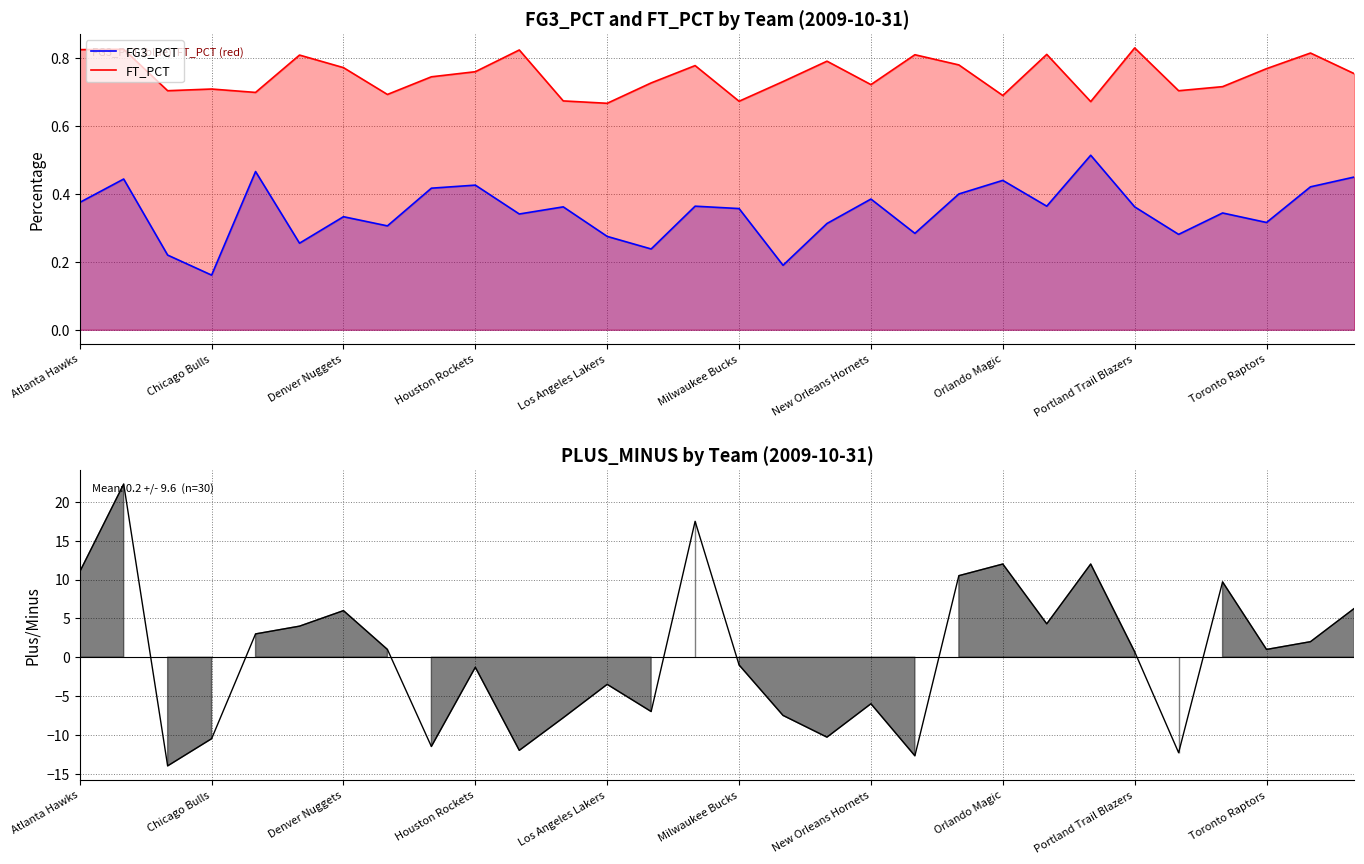

True or false: FT_PCT and FG3_PCT intersect in this chart.

False